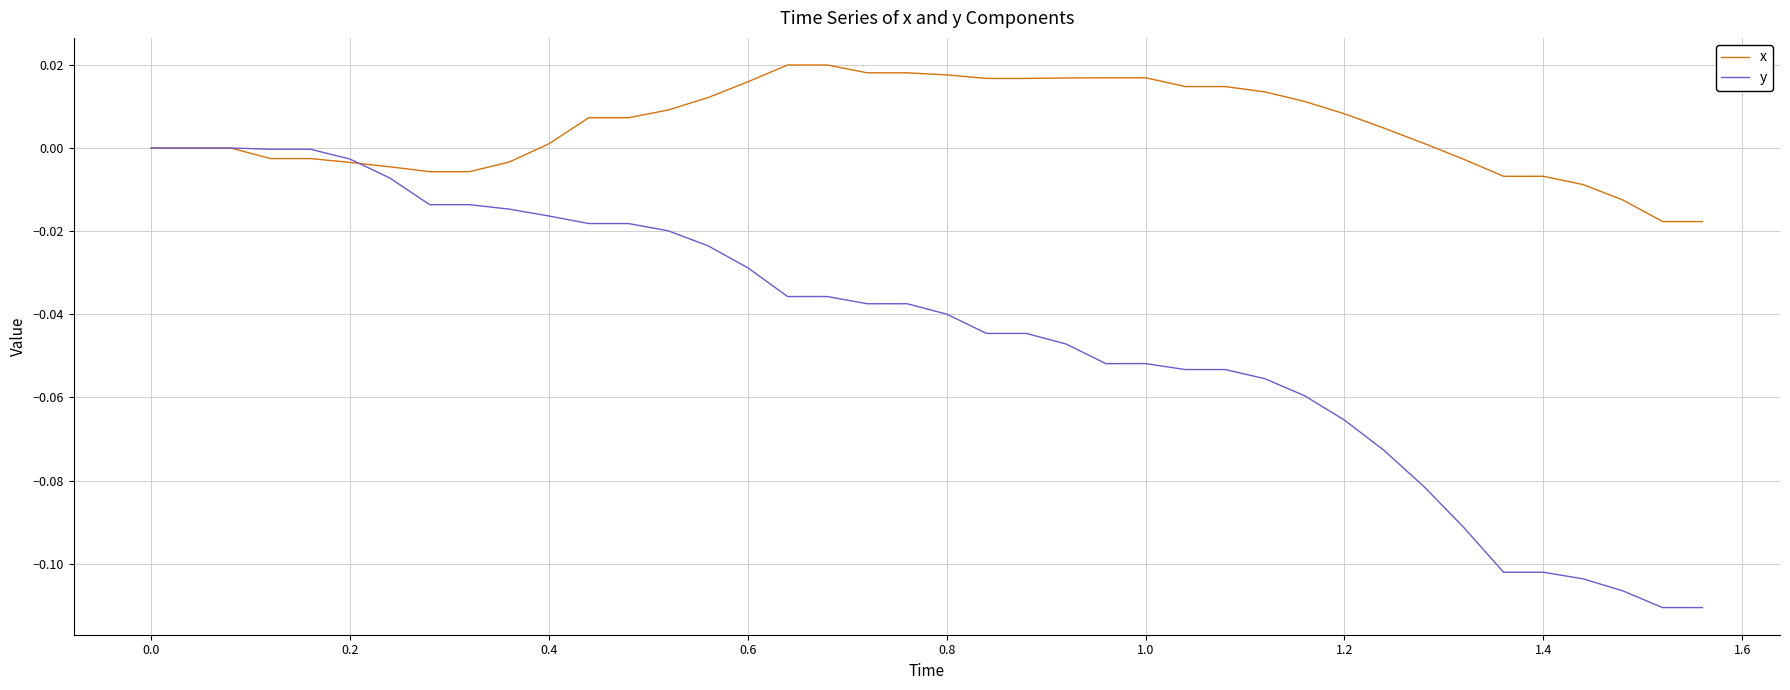

Which series has the largest total across all categories?

x